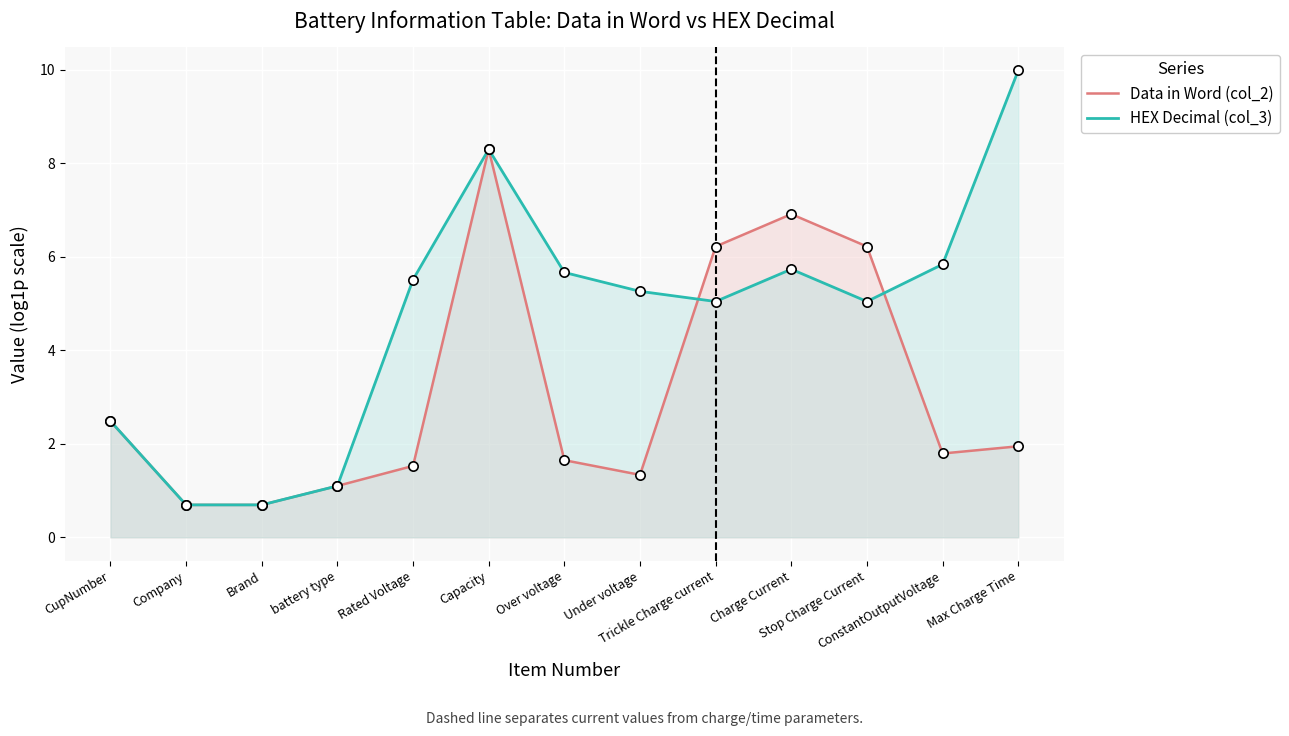

At which category is the sum across all series the highest?

Capacity